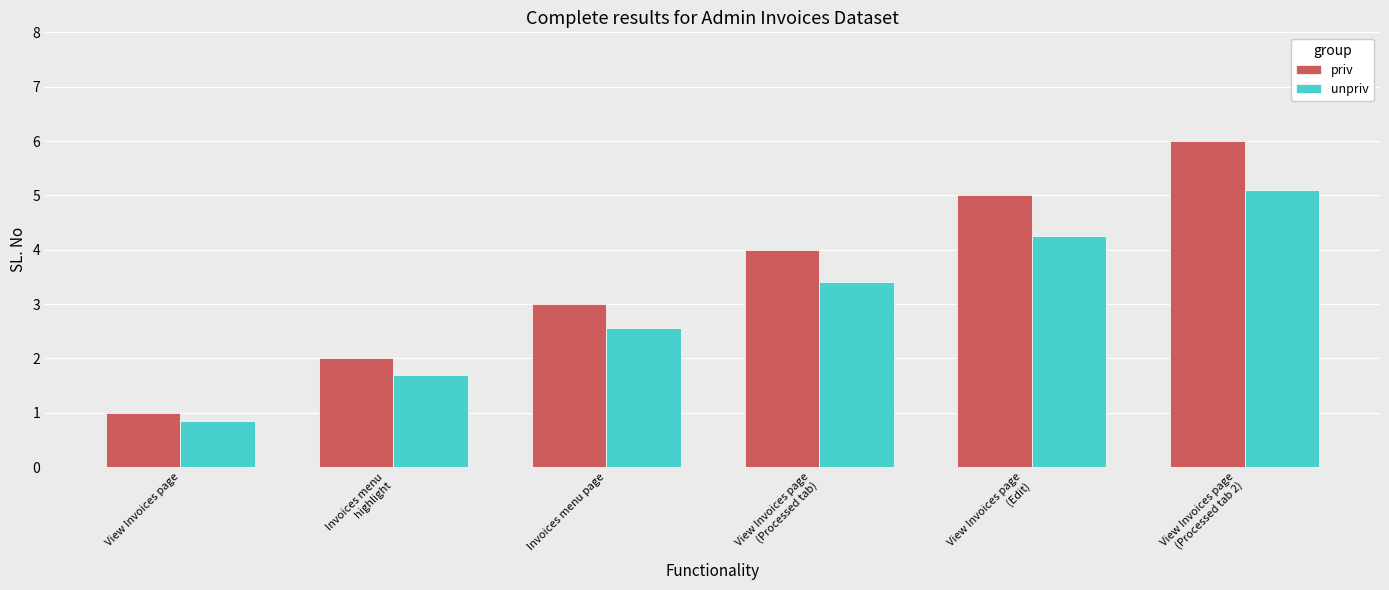

At which label is unpriv closest to 2?

Invoices menu
highlight